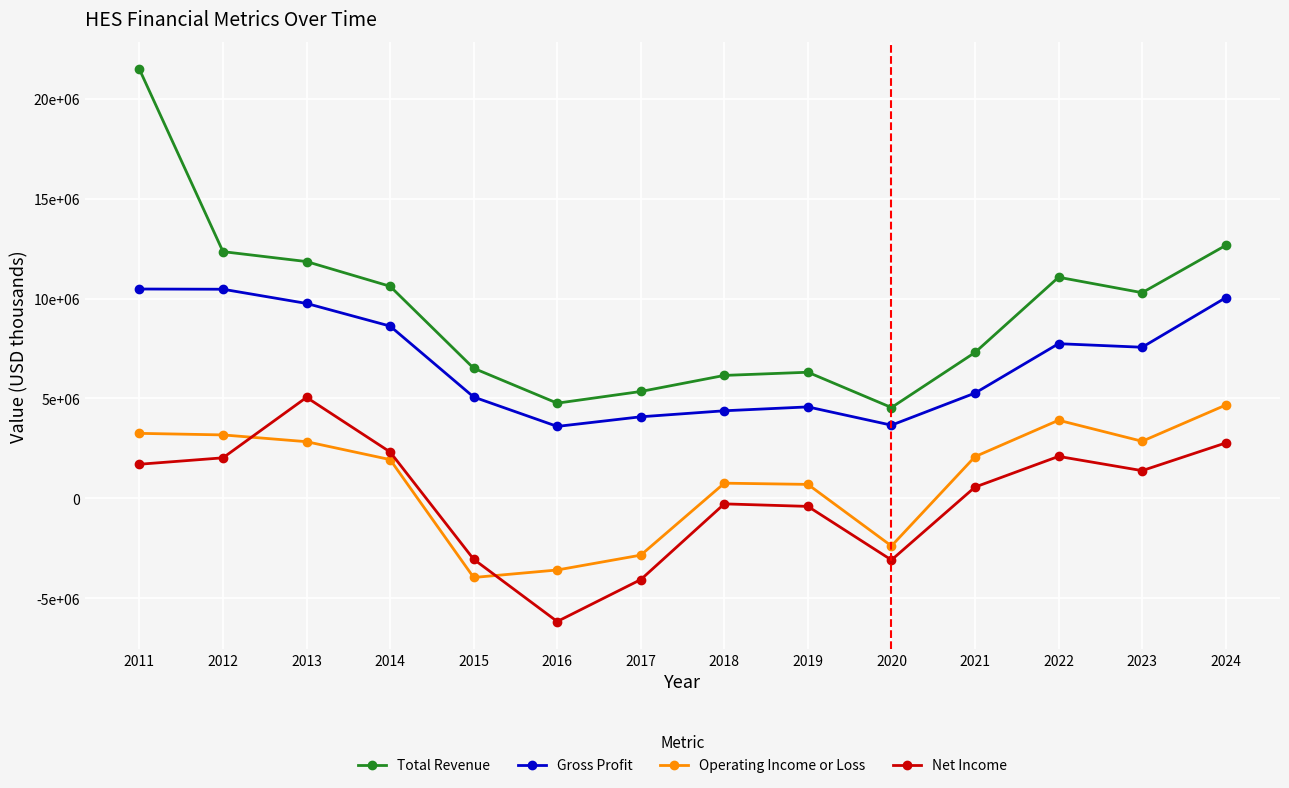

Reading right to left, what are all the values shown in this chart?

Total Revenue: 12662000	10295000	11069000	7301000	4543000	6311000	6152000	5347000	4762000	6510000	10616000	11854000	12351000	21483000
Gross Profit: 10042000	7563000	7741000	5267000	3660000	4575000	4381000	4080000	3598000	5070000	8622000	9757000	10468000	10479000
Operating Income or Loss: 4666000	2854000	3907000	2083000	-2390000	694000	755000	-2849000	-3593000	-3968000	1936000	2833000	3172000	3250000
Net Income: 2769000	1382000	2096000	559000	-3093000	-408000	-282000	-4074000	-6173000	-3056000	2317000	5052000	2025000	1703000